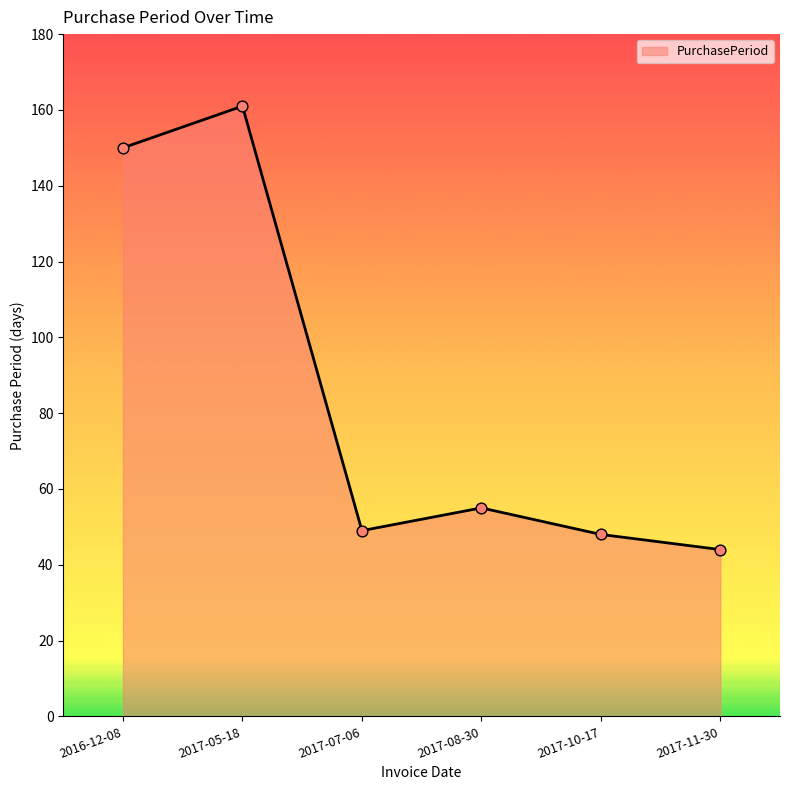

What is the change in value from 2016-12-08 to 2017-07-06?

-101